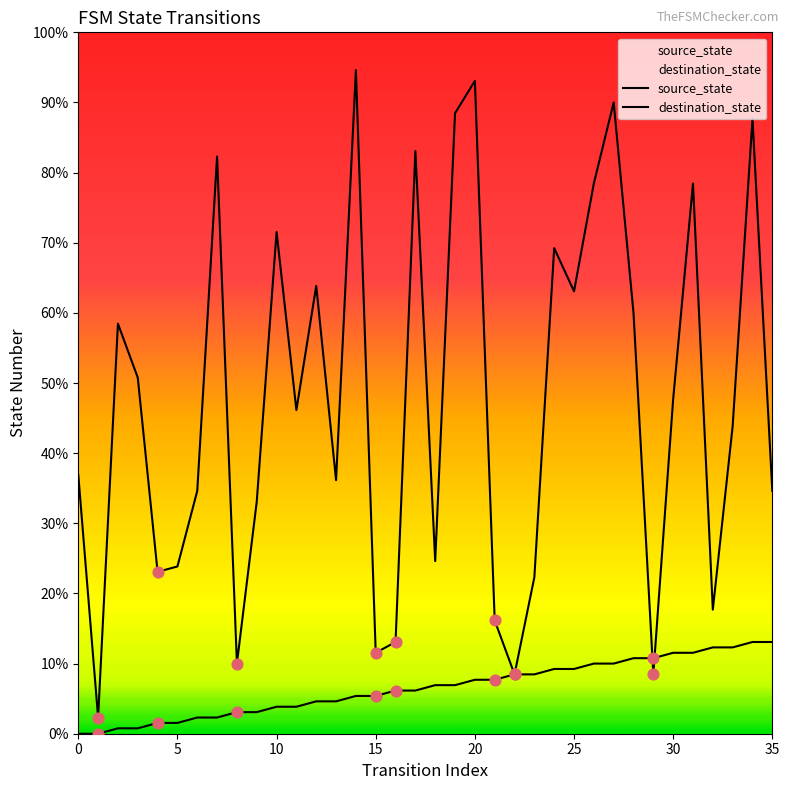

Is the value of destination_state at 29 greater than the value of source_state at 15?

Yes